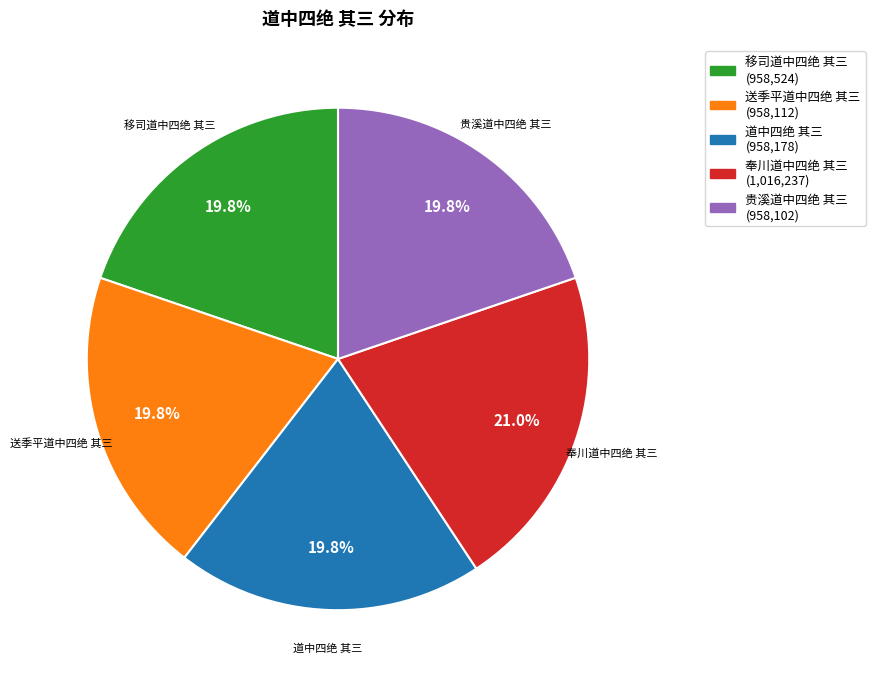

What is the ratio of the value at 贵溪道中四绝 其三 to the value at 道中四绝 其三?

1.0